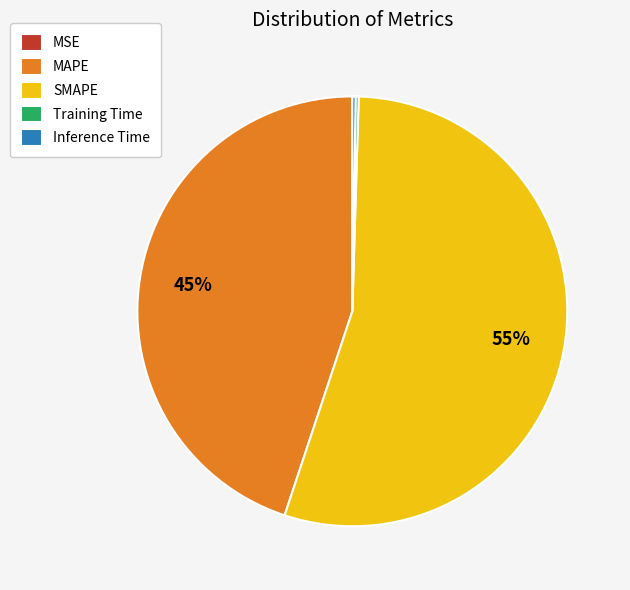

Which category has the biggest portion of the pie?

SMAPE